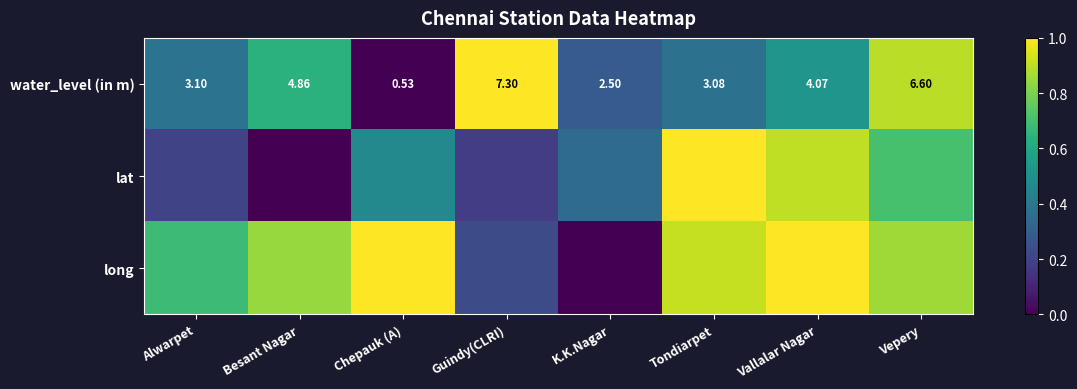

Which category has the lowest value in the water_level (in m) series?

Chepauk (A)